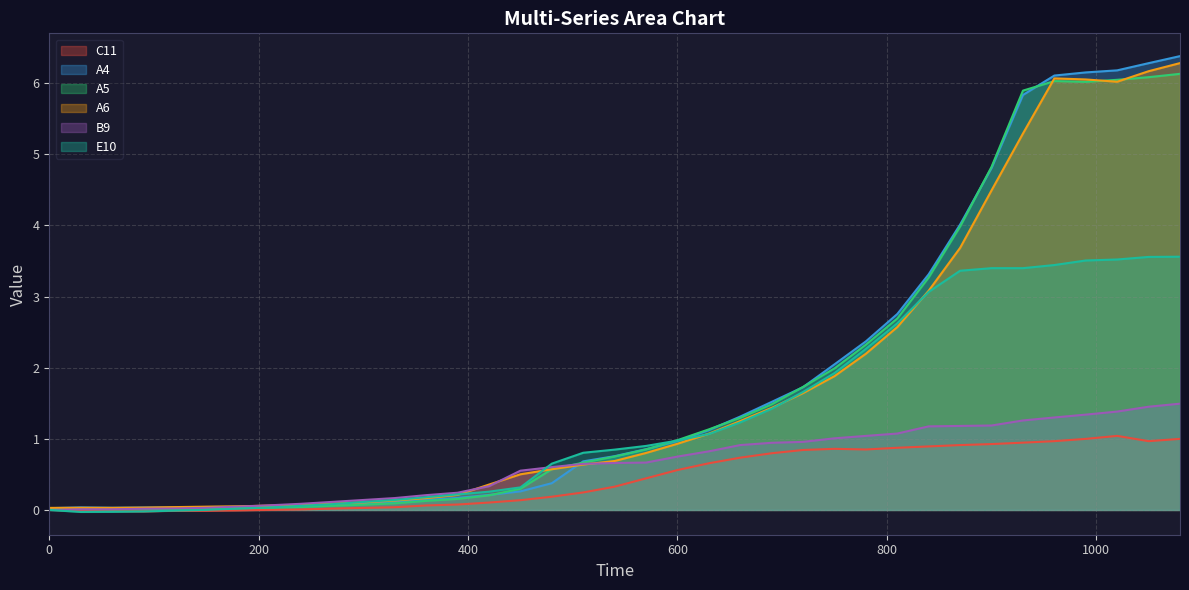

At how many categories does at least one series exceed 3?

9